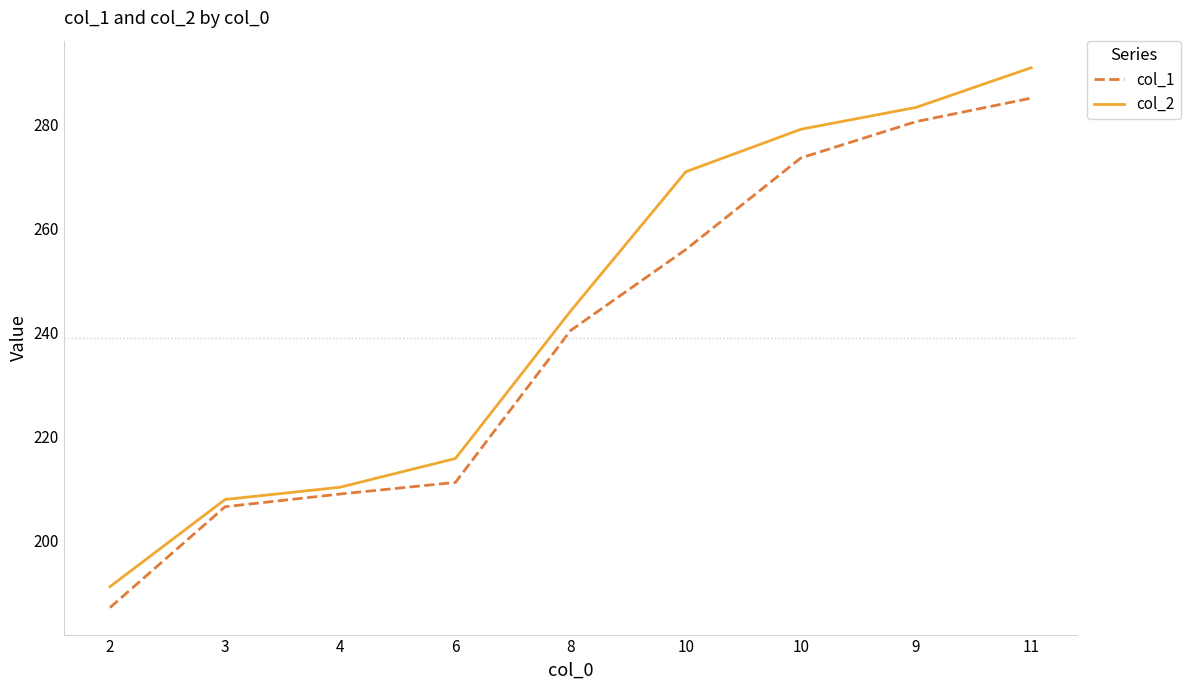

Does the chart have visible grid lines?

No